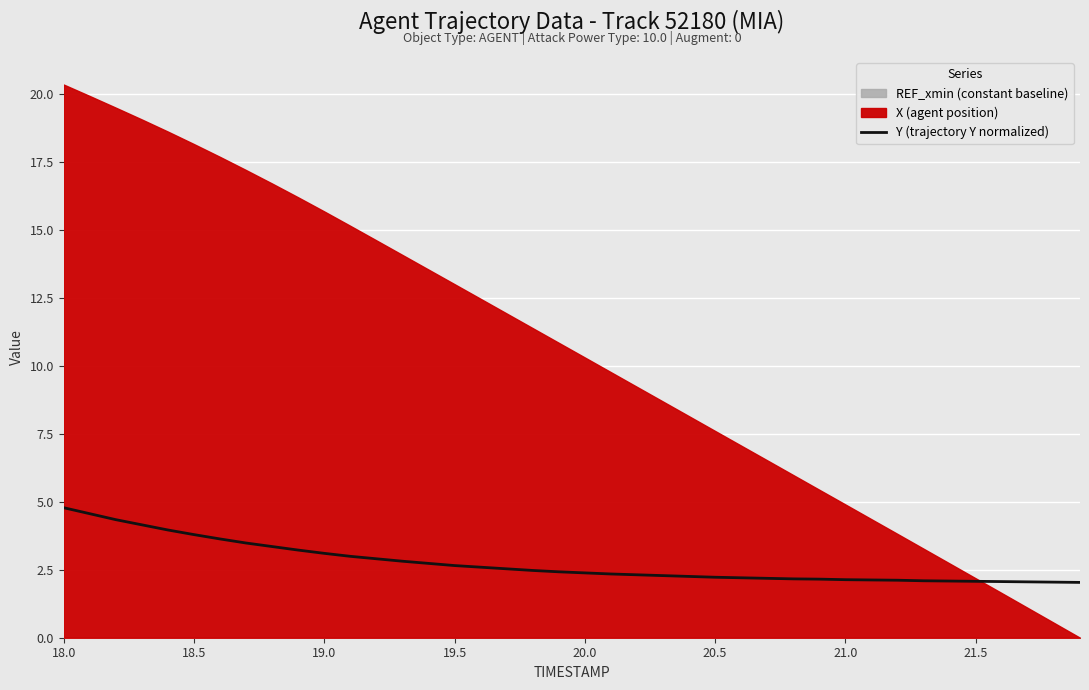

What is the maximum value for Y (trajectory Y normalized)?

4.8